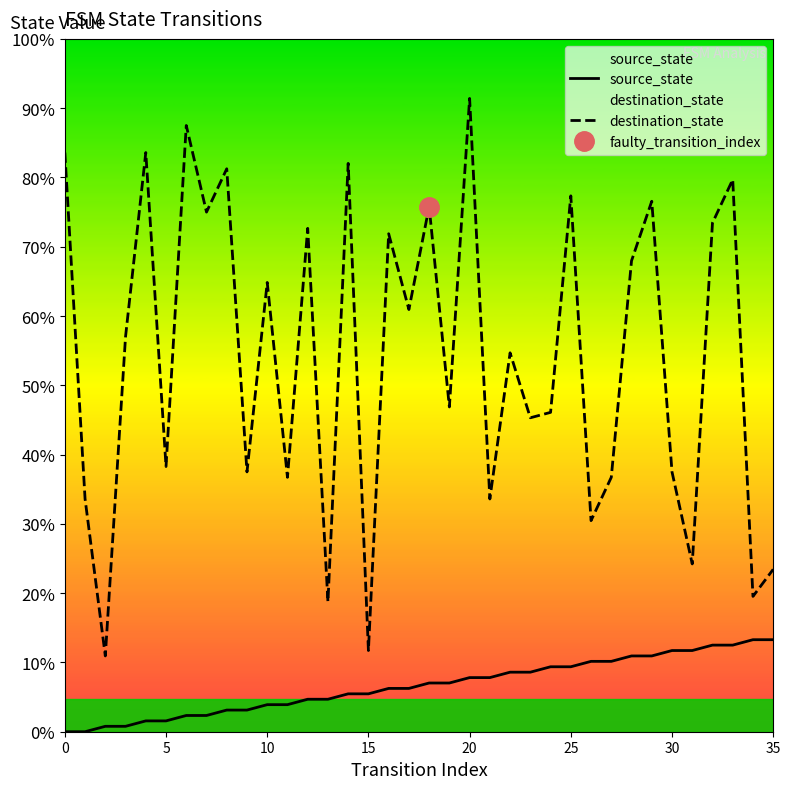

True or false: source_state and destination_state intersect in this chart.

False